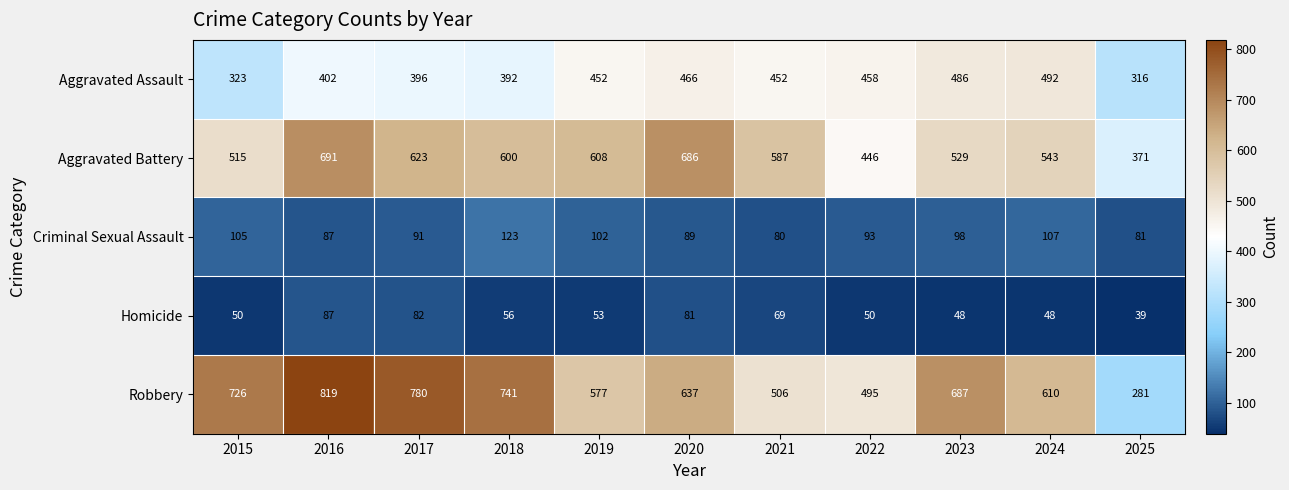

At which category is the sum across all series the highest?

2016